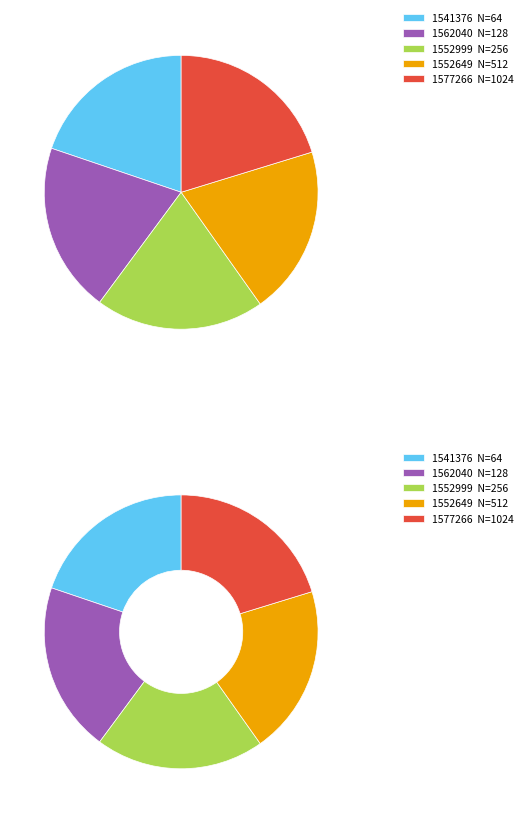

Is there any slice that represents more than half of the pie?

No